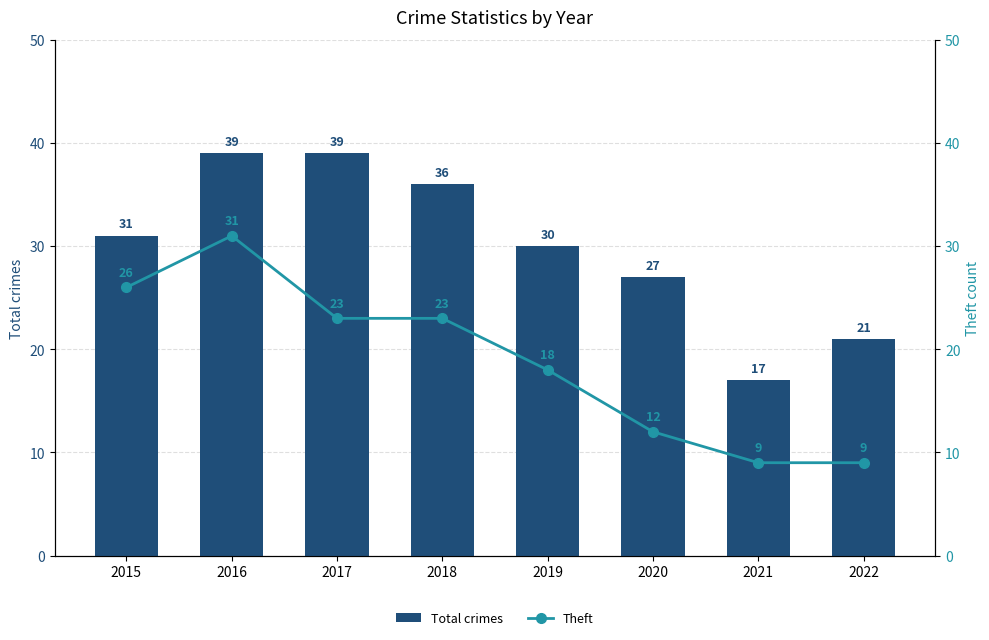

Which series changed the most between 2018 and 2020?

Theft